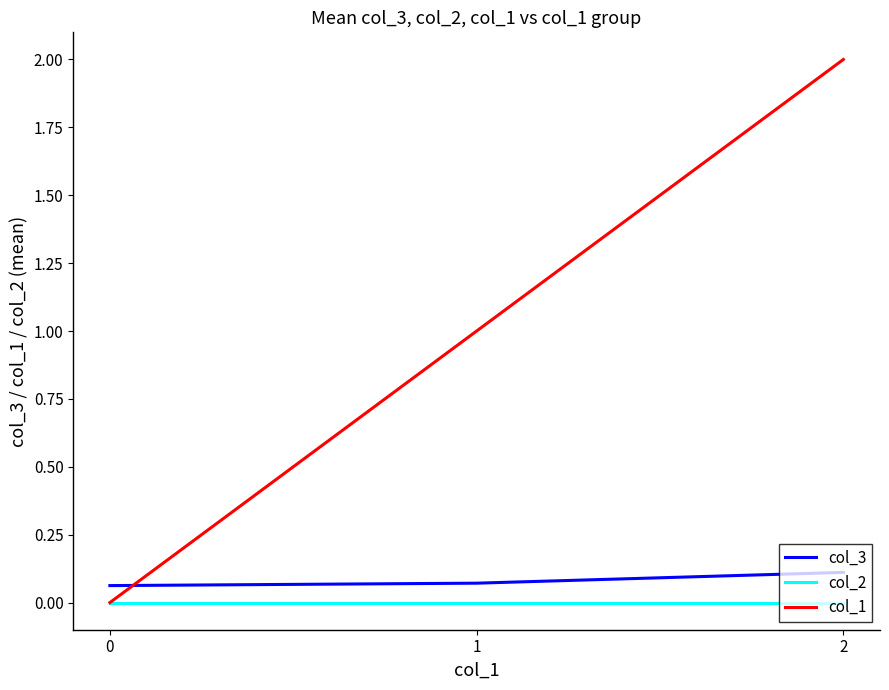

How many distinct data groups are displayed?

3